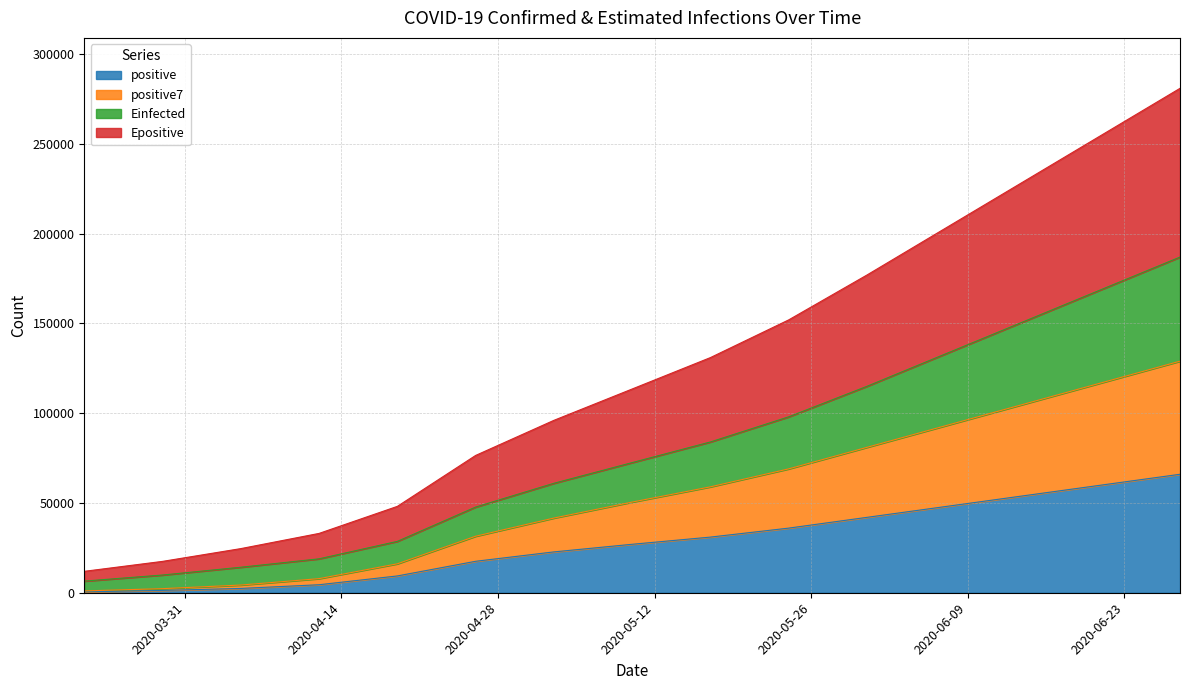

What is the maximum value for positive?

66000.0